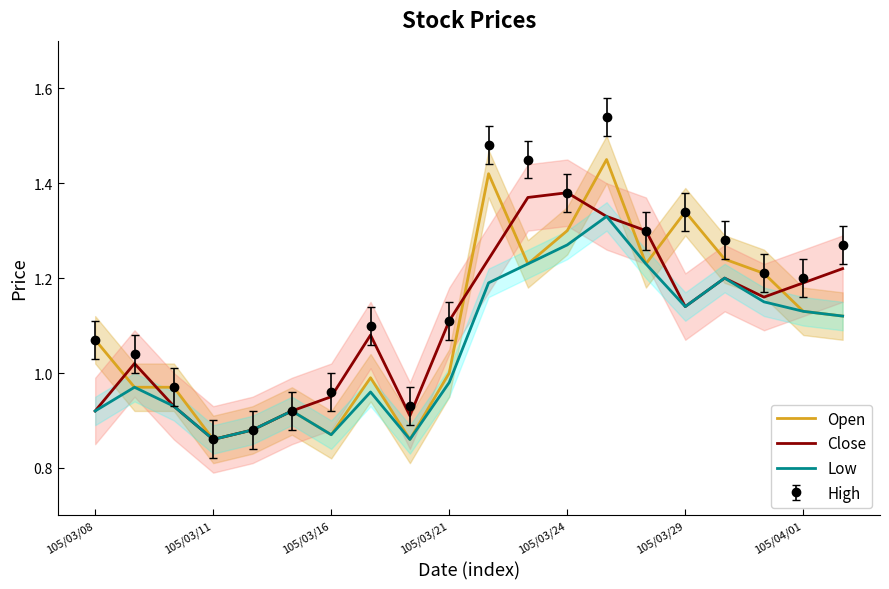

At how many categories does at least one series exceed 1?

14